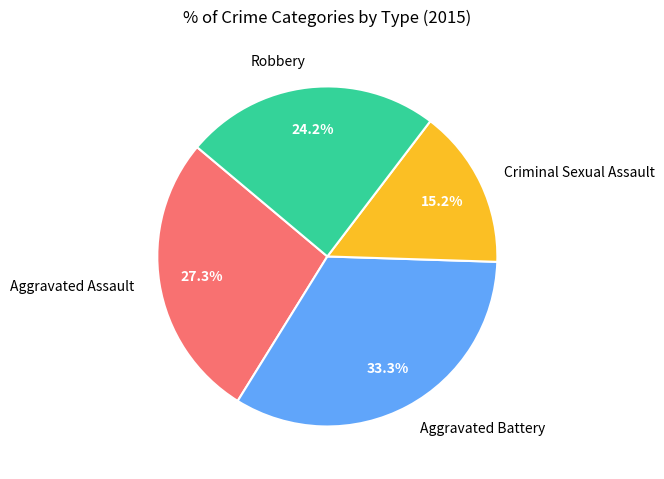

Which category has the smallest portion of the pie?

Criminal Sexual Assault